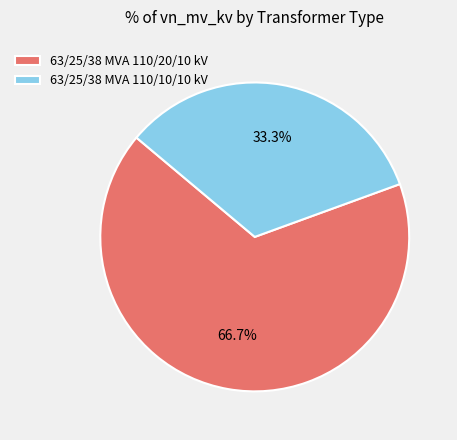

Rank the categories by value from lowest to highest.

63/25/38 MVA 110/10/10 kV, 63/25/38 MVA 110/20/10 kV